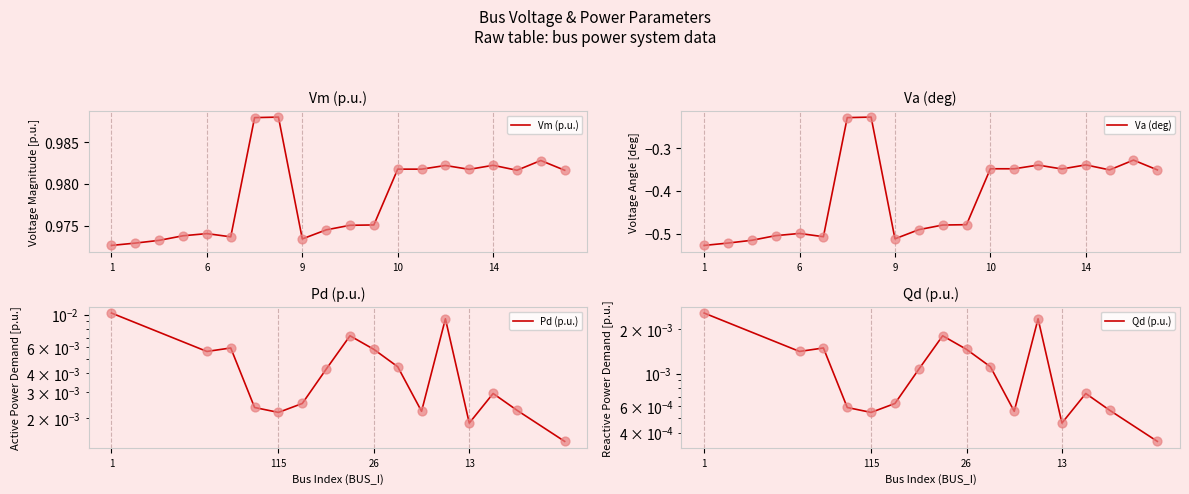

Which series has the largest total across all categories?

Vm